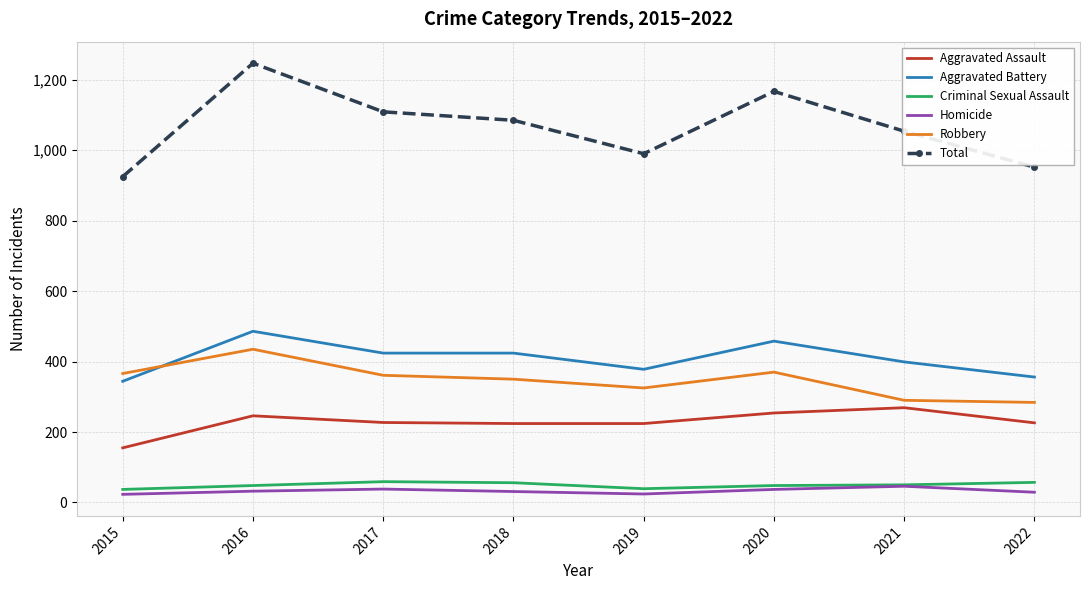

What is the highest value of the Homicide series?

46